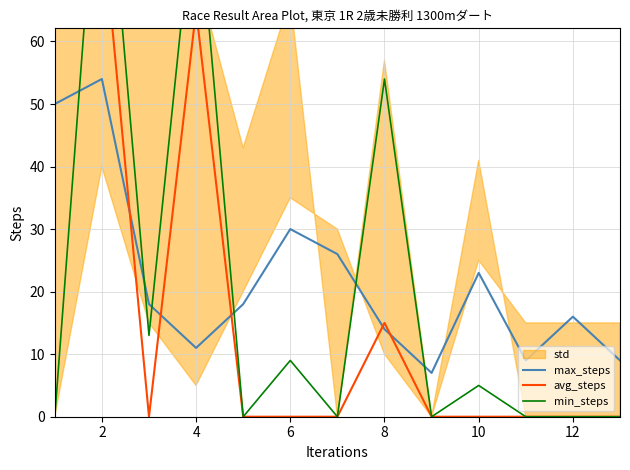

How many interior local valleys does the max_steps series have?

3